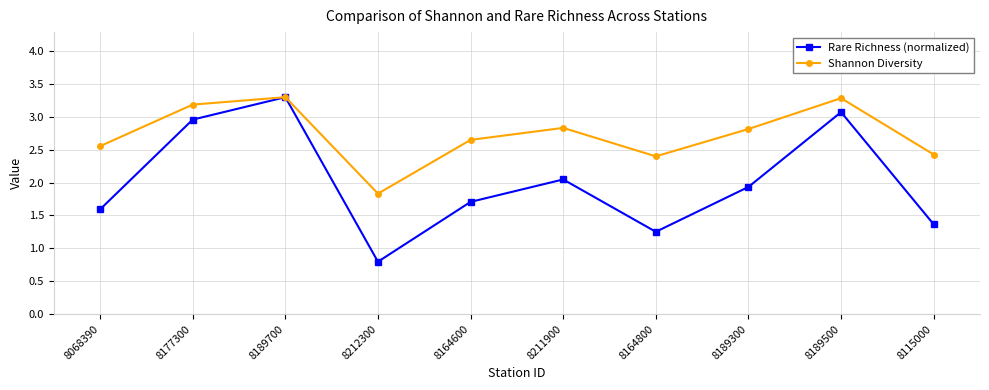

How many categories are shown in the chart?

10